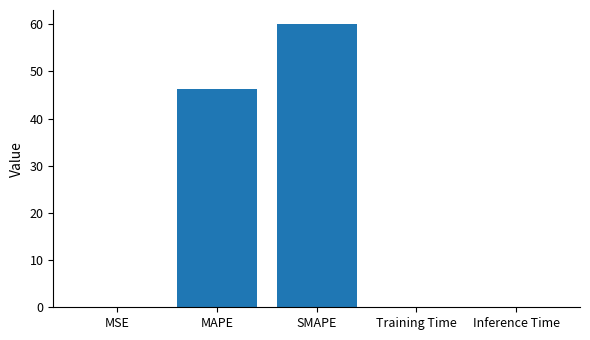

True or false: the data shows 105.4 at SMAPE.

False